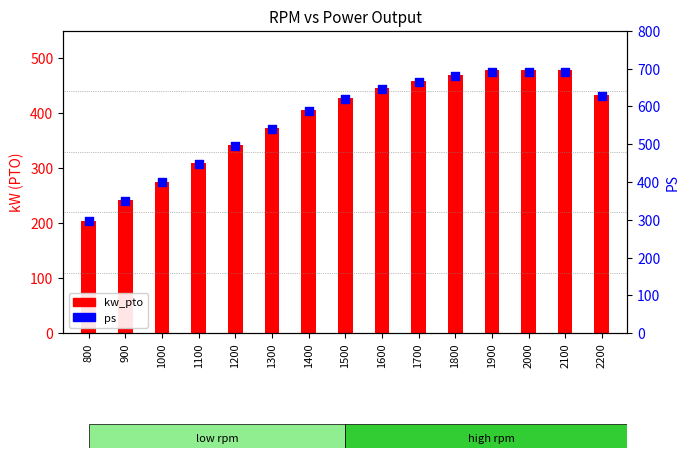

What are all the series names shown in the legend?

kw_pto, ps